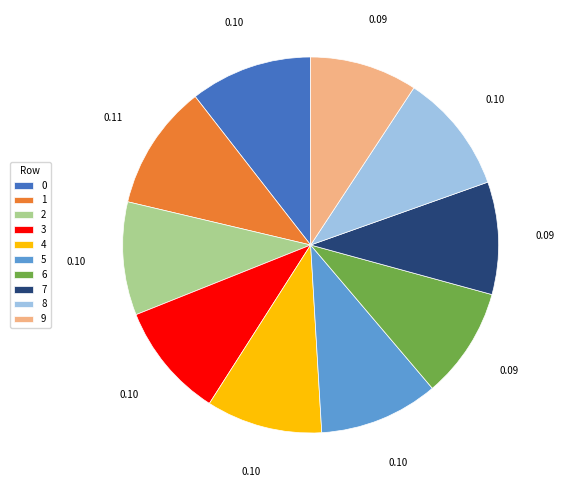

Which has a higher value, 5 or 9?

5